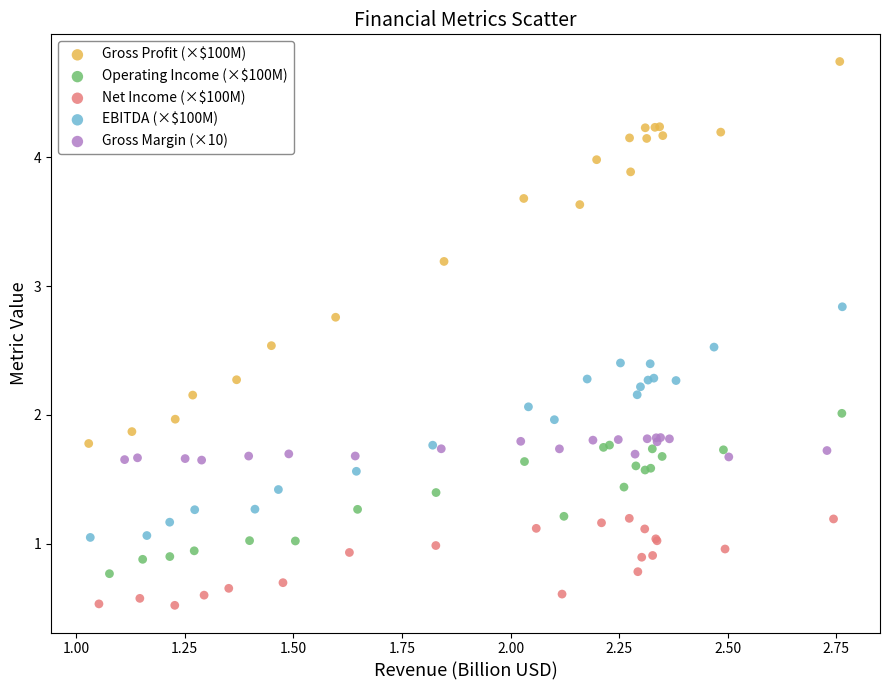

Which series reaches the maximum Y coordinate?

Gross Profit (×$100M)